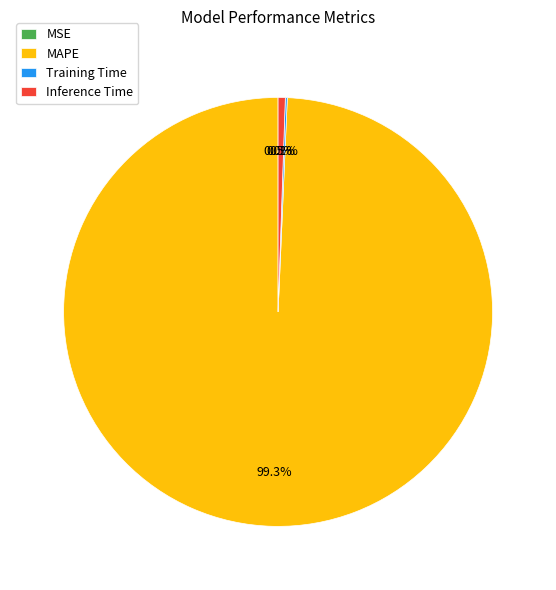

Which slice is the smallest?

MSE